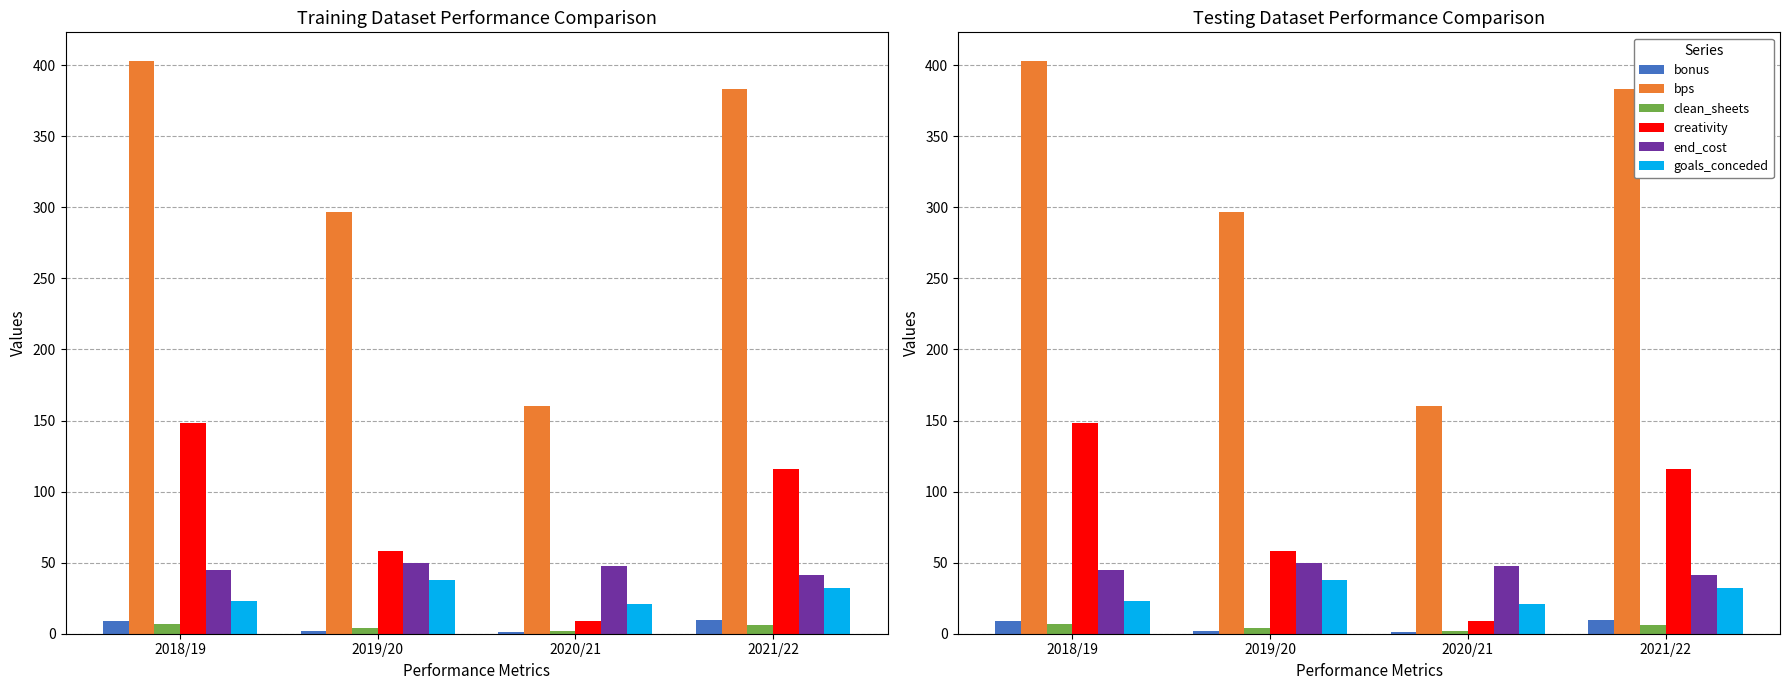

What is the sum of the creativity values at 2020/21 and 2019/20?

67.3